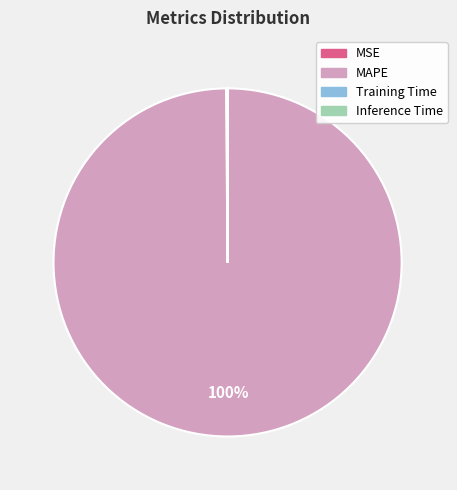

To the nearest percent, what is the difference between the largest and smallest slice percentages?

100%